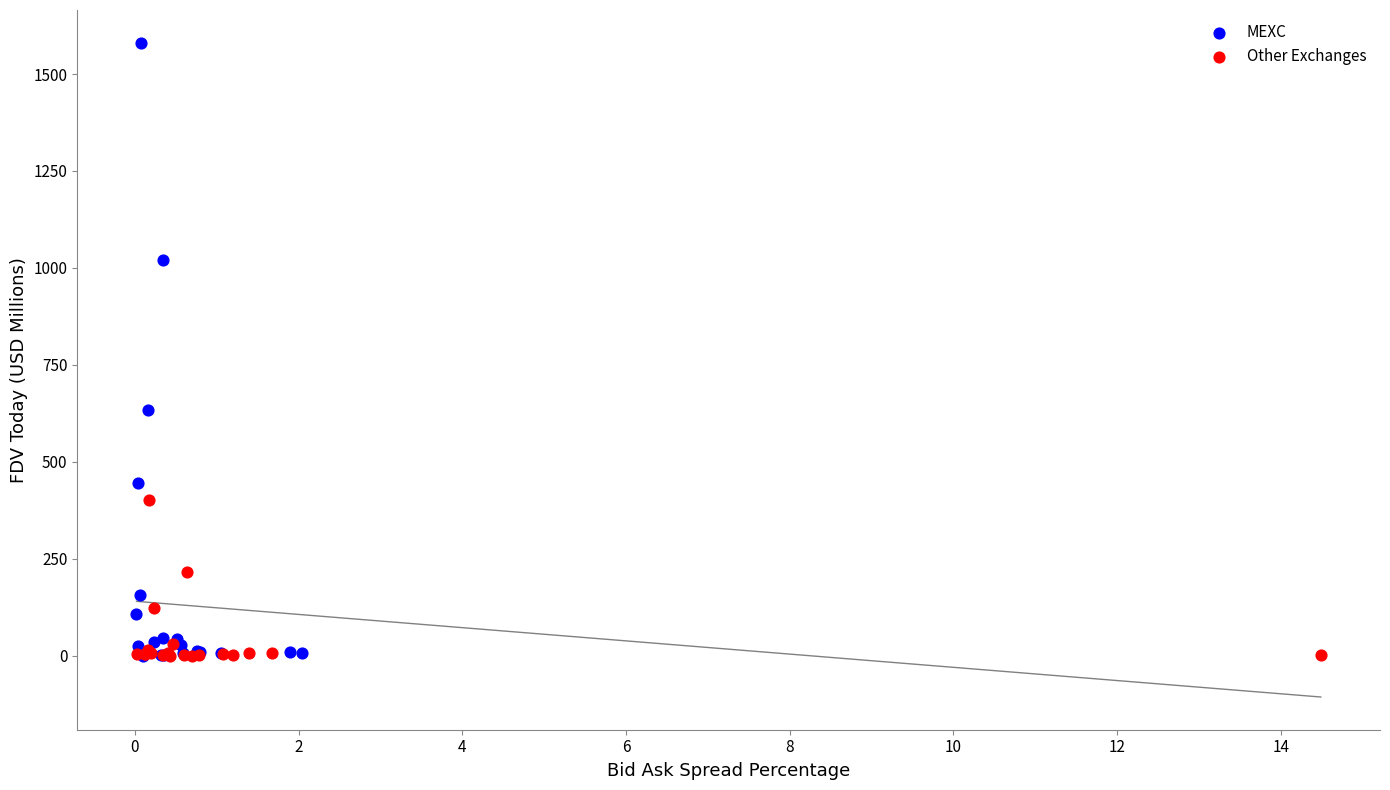

Which series contains the highest Y value?

MEXC